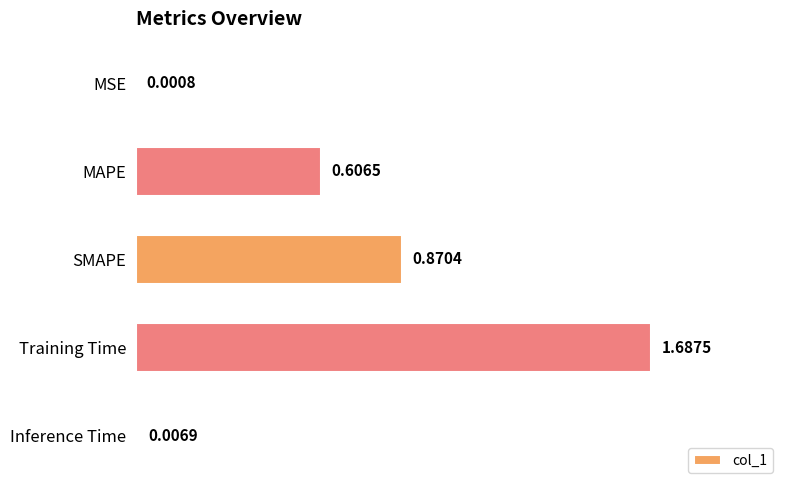

What is the sum of all values?

3.2